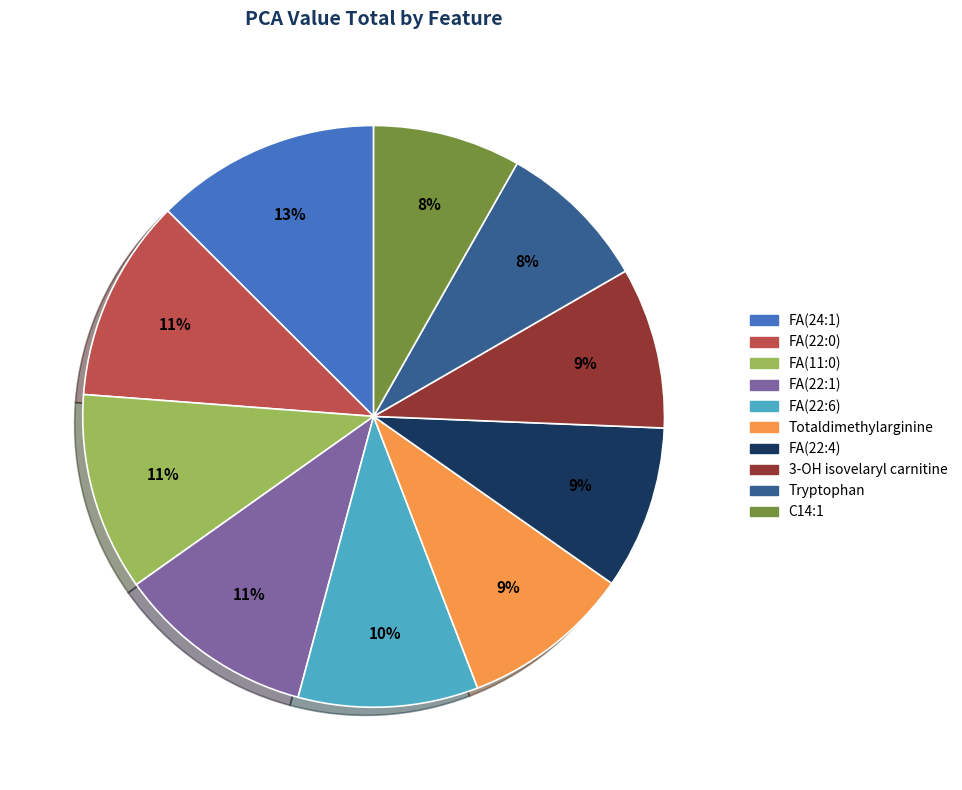

Combined, do 3-OH isovelaryl carnitine and Totaldimethylarginine account for over 50%?

No